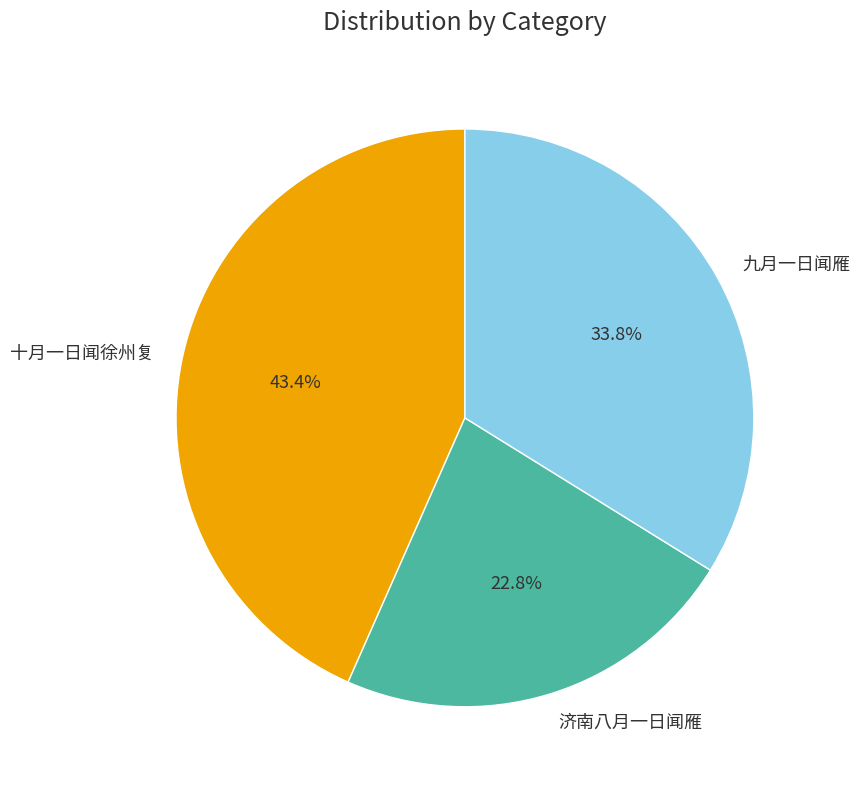

Which category has the biggest portion of the pie?

十月一日闻徐州复